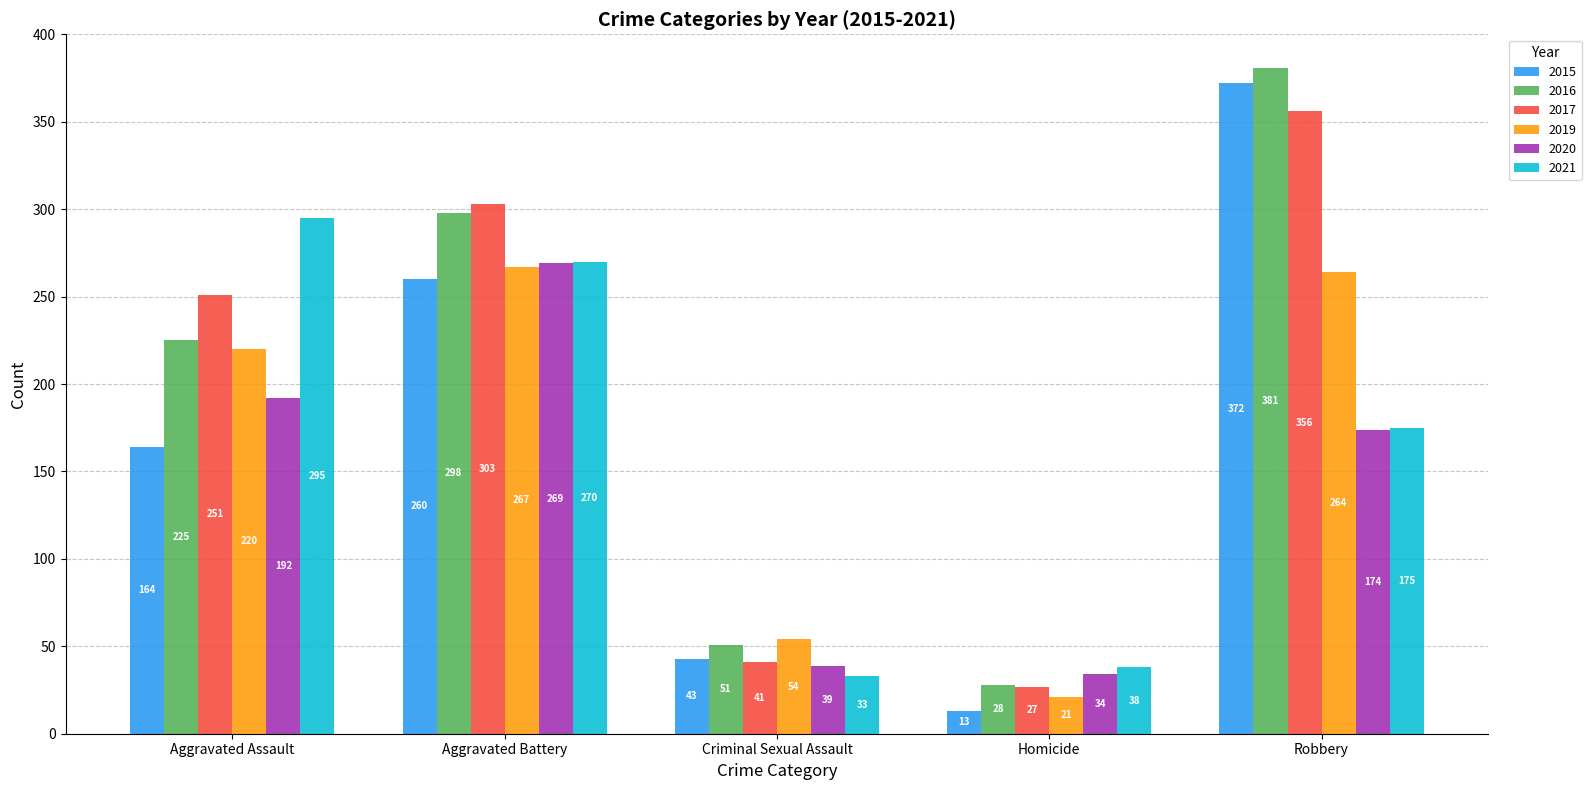

What position from the left is Criminal Sexual Assault?

3